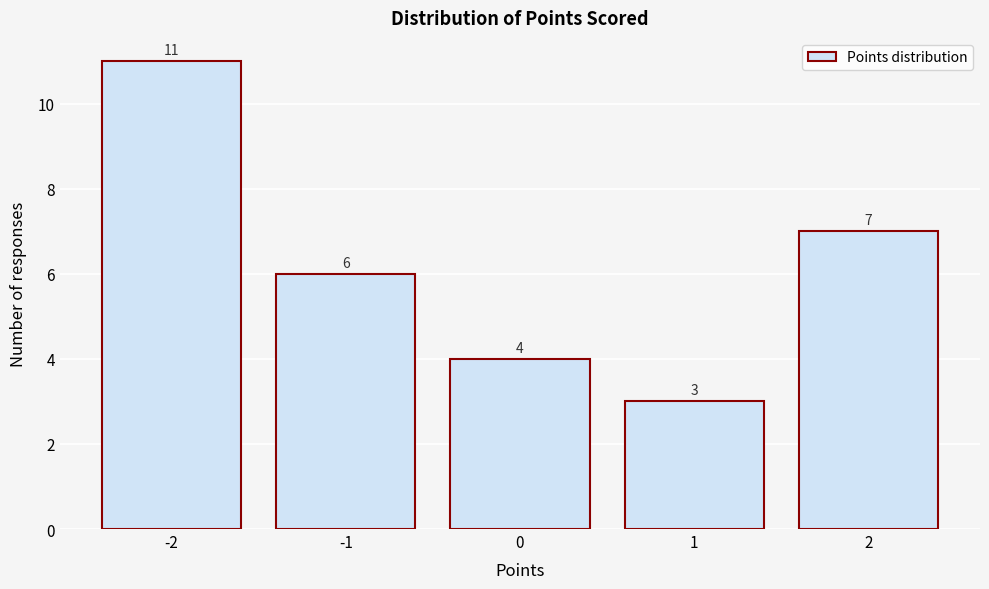

Reading left to right, transcribe this chart: for each bar, give the range it covers on the x-axis and its height.

-2.5 to -1.5: 11
-1.5 to -0.5: 6
-0.5 to 0.5: 4
0.5 to 1.5: 3
1.5 to 2.5: 7